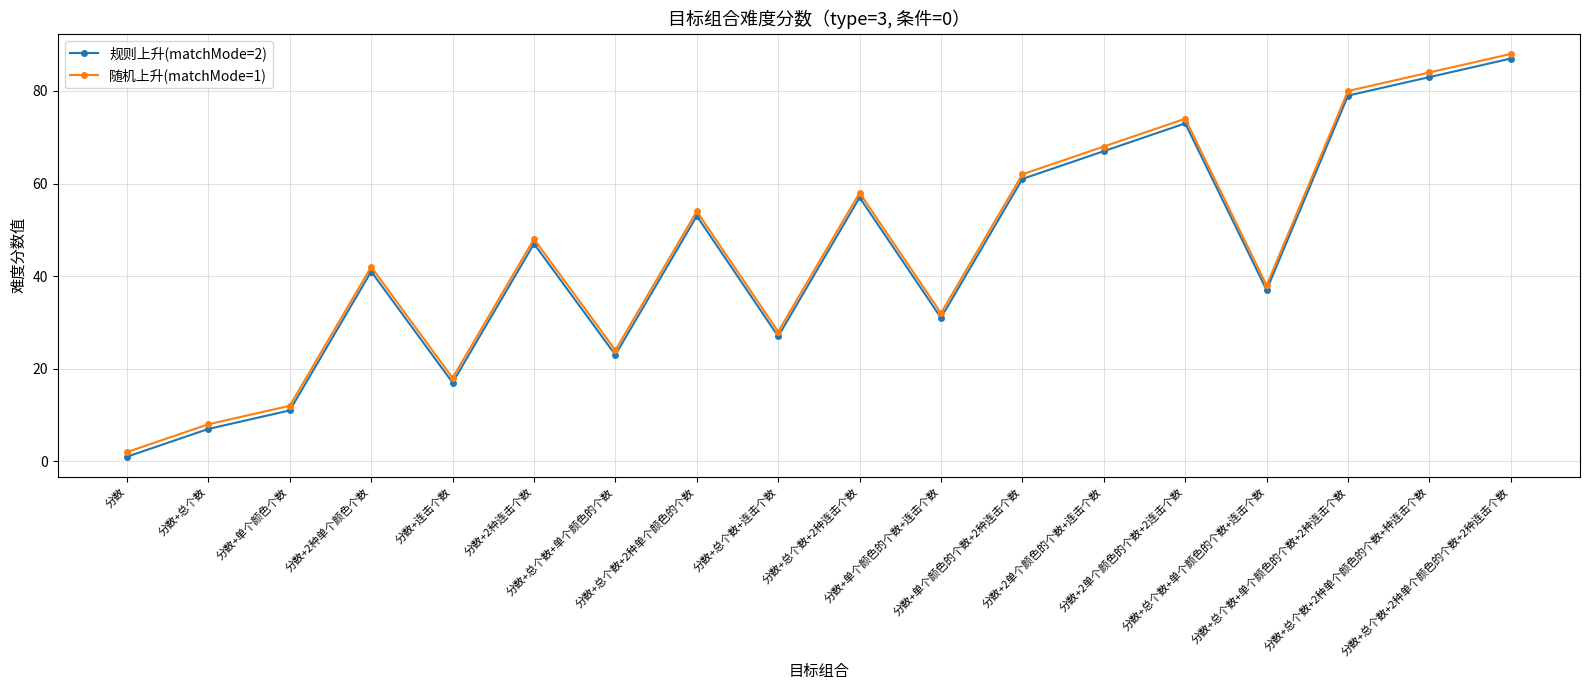

How many lines are shown in the chart?

2